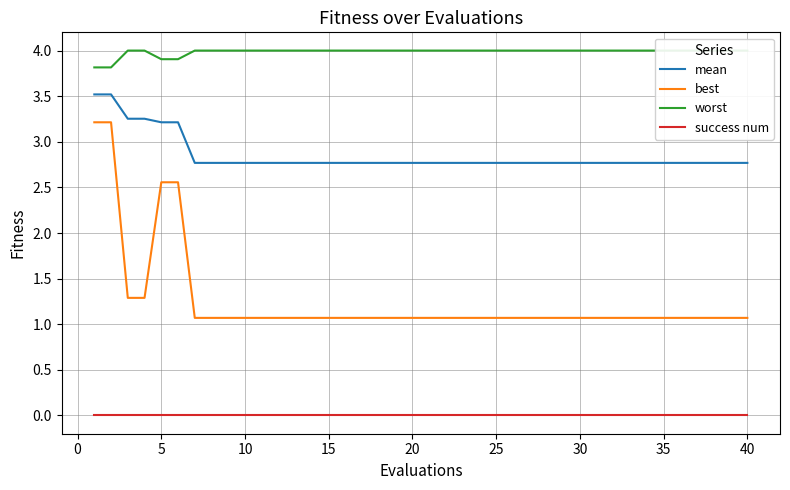

What is the lowest value of the mean series?

2.8